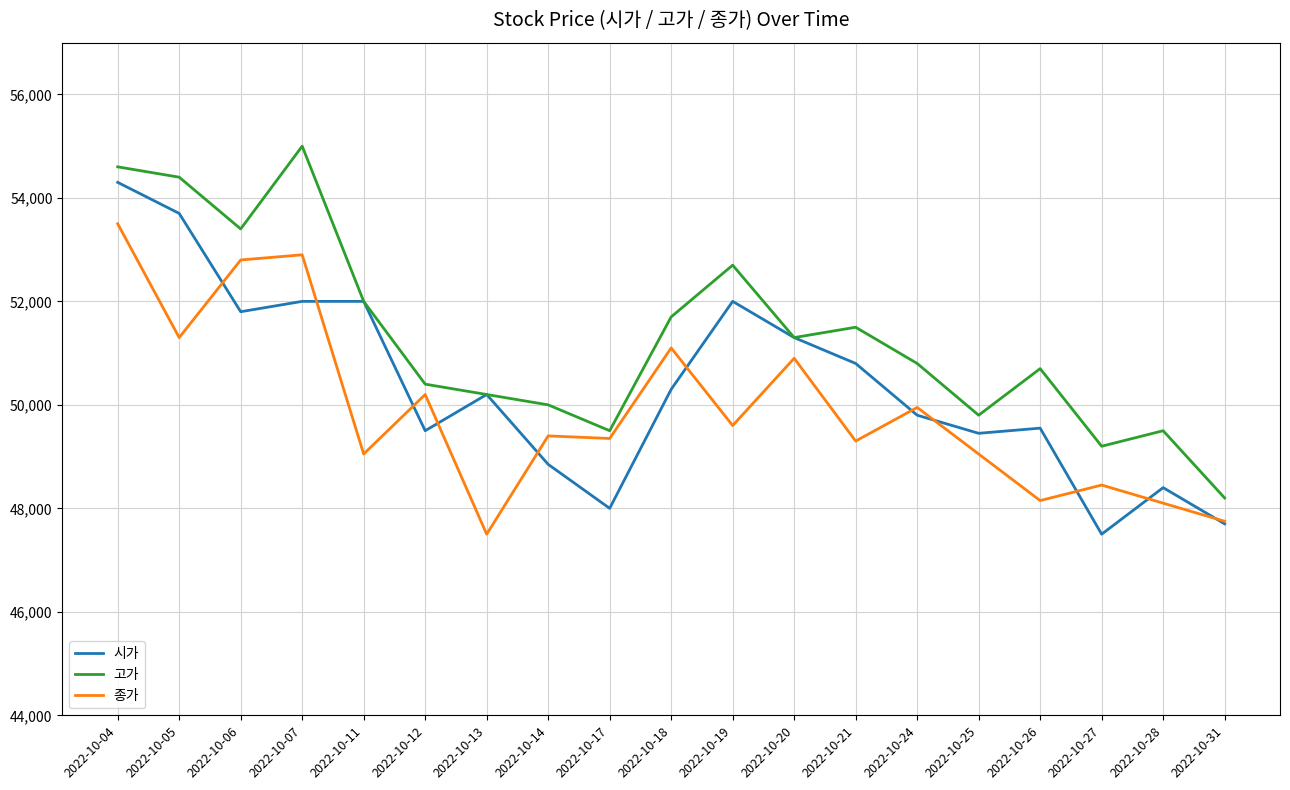

At which category is the sum across all series the highest?

2022-10-04